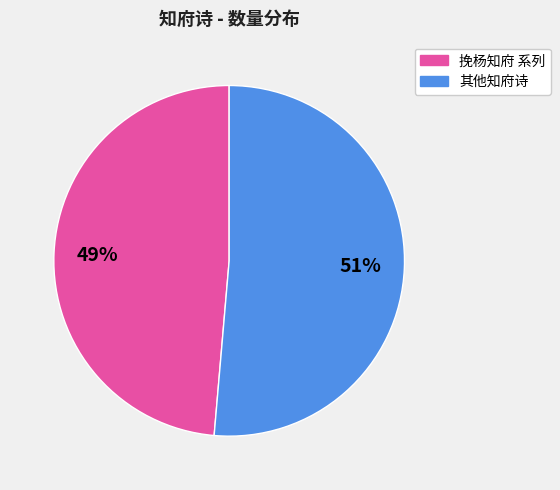

To the nearest percent, what is the average slice percentage?

50%